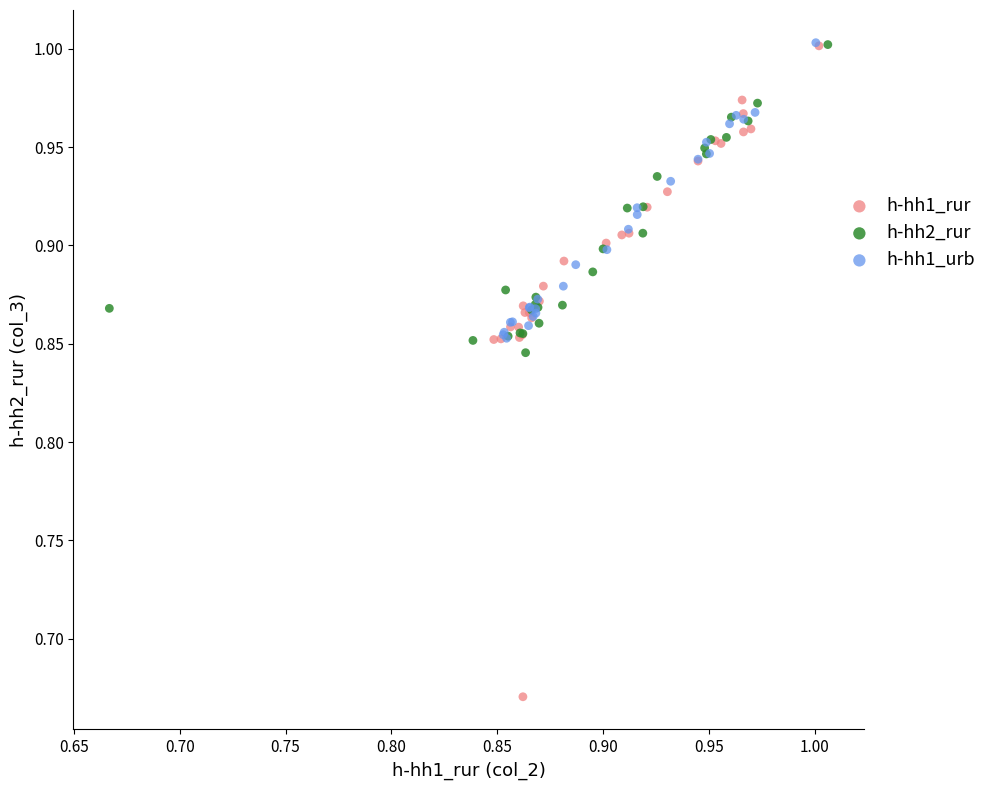

Which series reaches the minimum Y coordinate?

h-hh1_rur